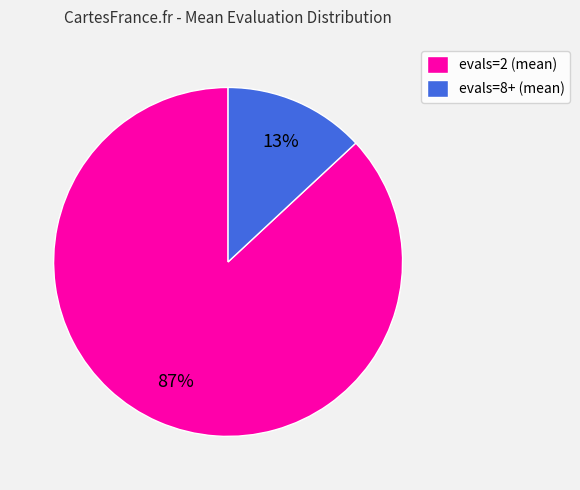

Do evals=8+ (mean) and evals=2 (mean) together represent more than half of the pie?

Yes